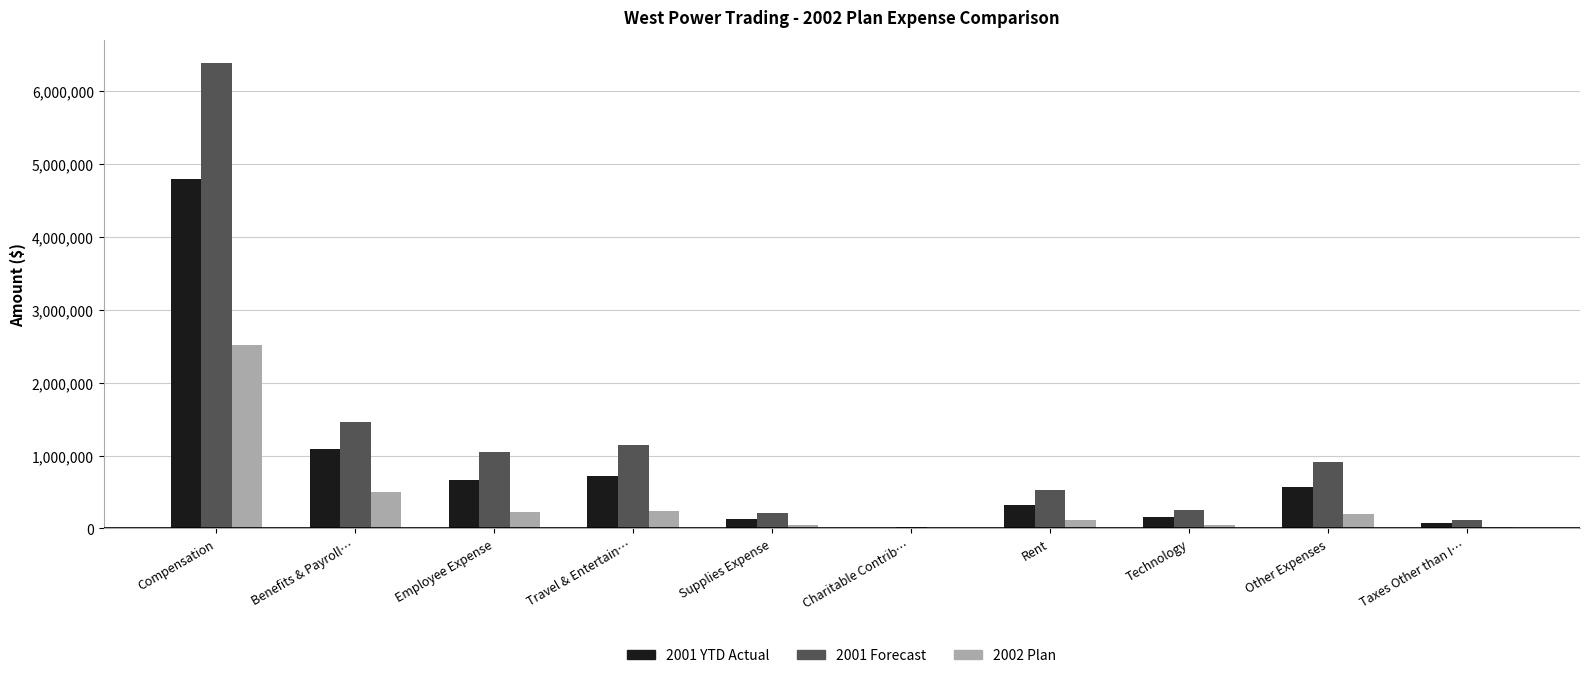

The 2001 Forecast series shows 4313864.1 at Compensation. True or false?

False